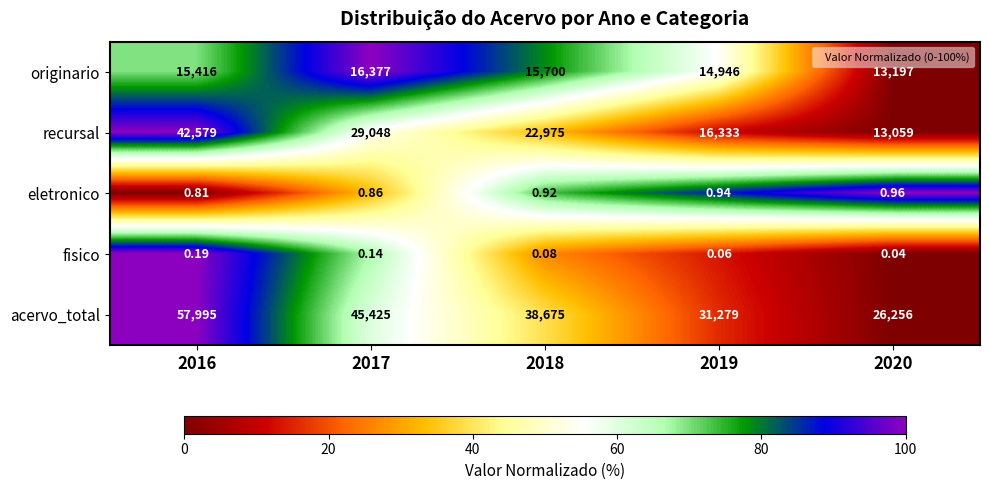

Which category has the highest value across all series?

2016